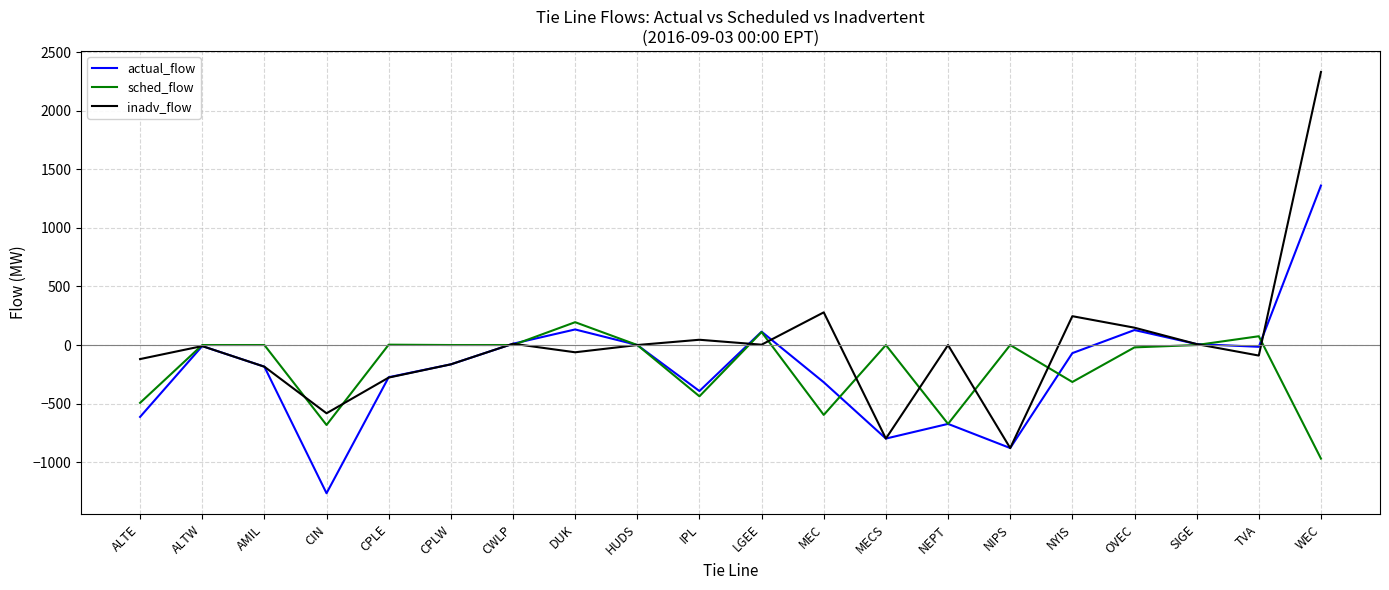

Which category has the lowest value in the inadv_flow series?

NIPS